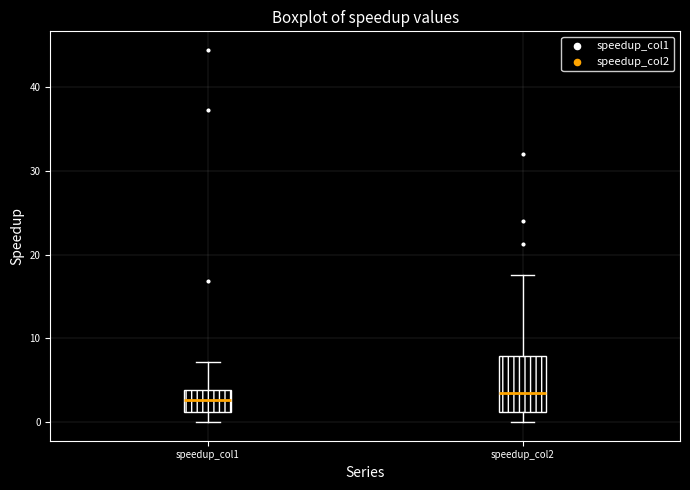

Comparing the boxes themselves (not the whiskers), which one is the tallest?

speedup_col2